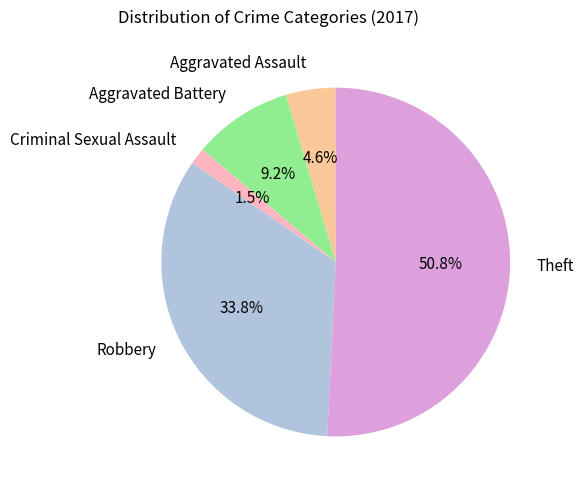

Which slice is the smallest?

Criminal Sexual Assault